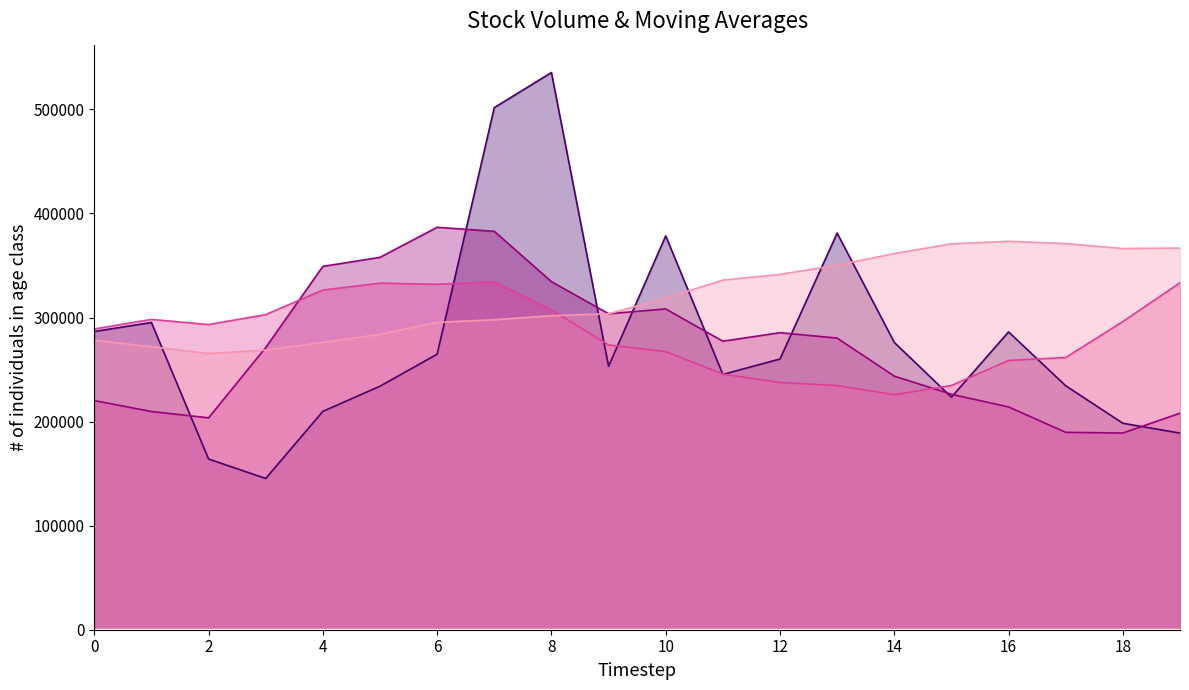

What is the value of the v_ma10 point at the 5th from the left?

326431.8